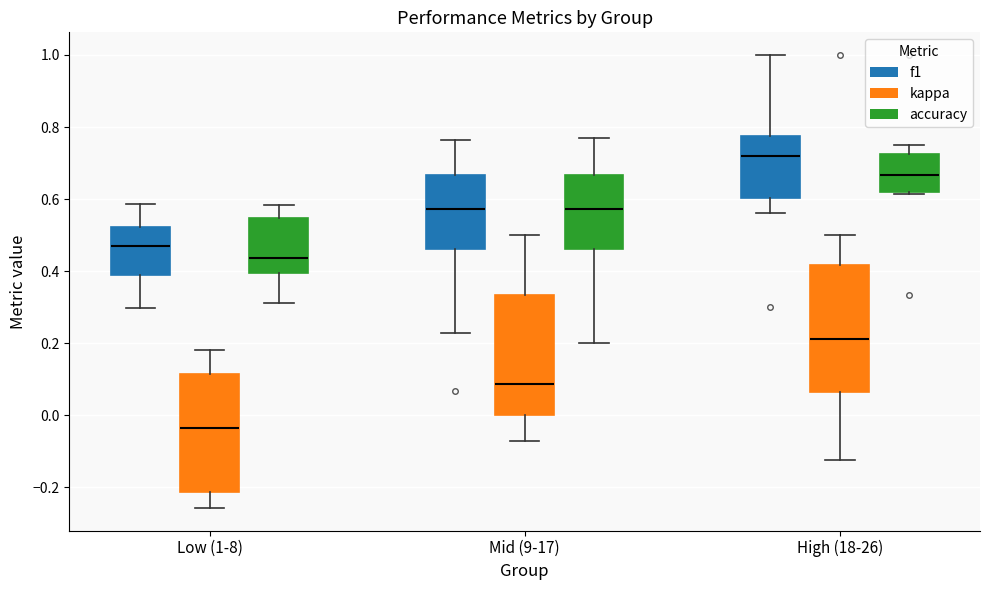

Where is the upper edge of the box for High (18-26) (accuracy) on the y-axis? The values are not printed on the chart, so give them approximately, as read against the axis.

0.72